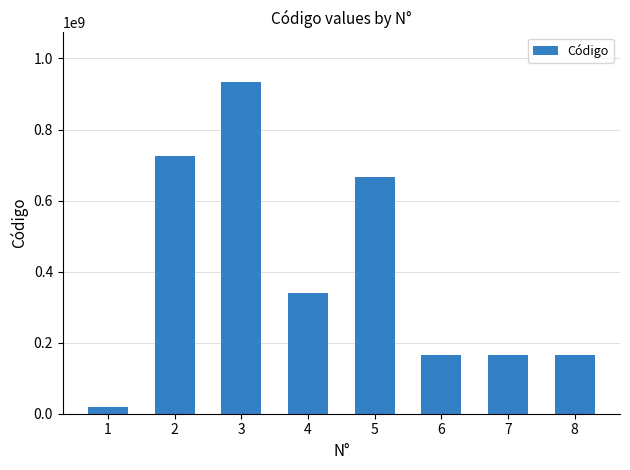

The value at 8 is 265649823. True or false?

False